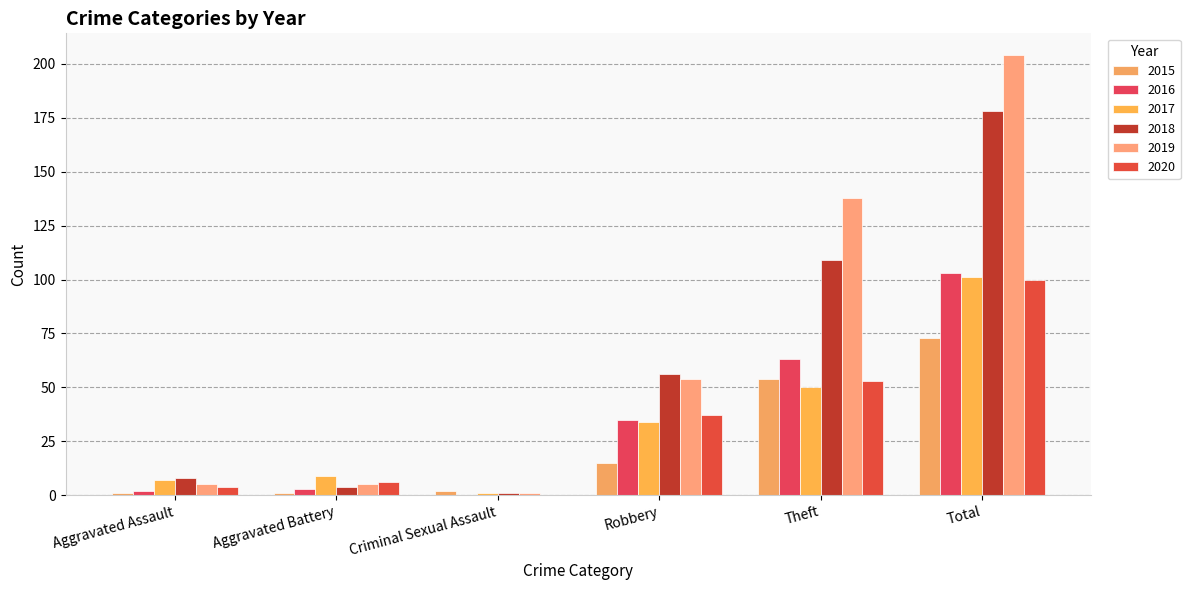

Are the bars grouped side by side (vs. stacked)?

Yes